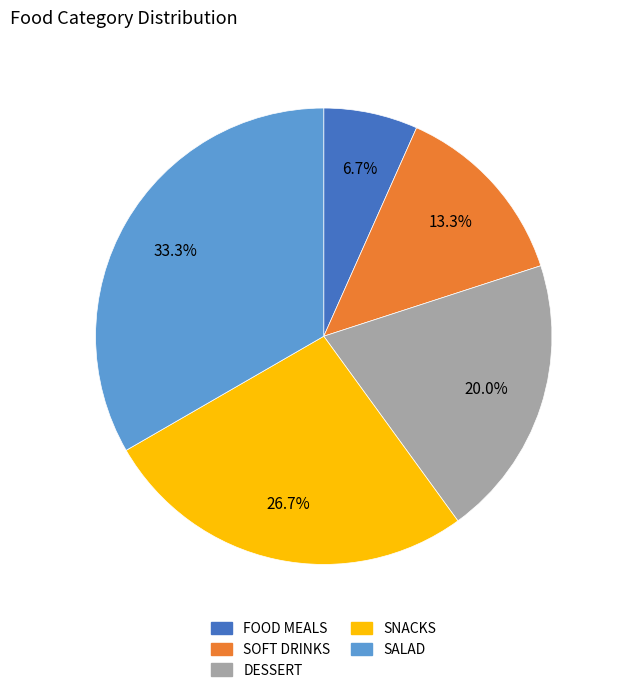

To the nearest percent, what percentage of the pie is FOOD MEALS?

7%